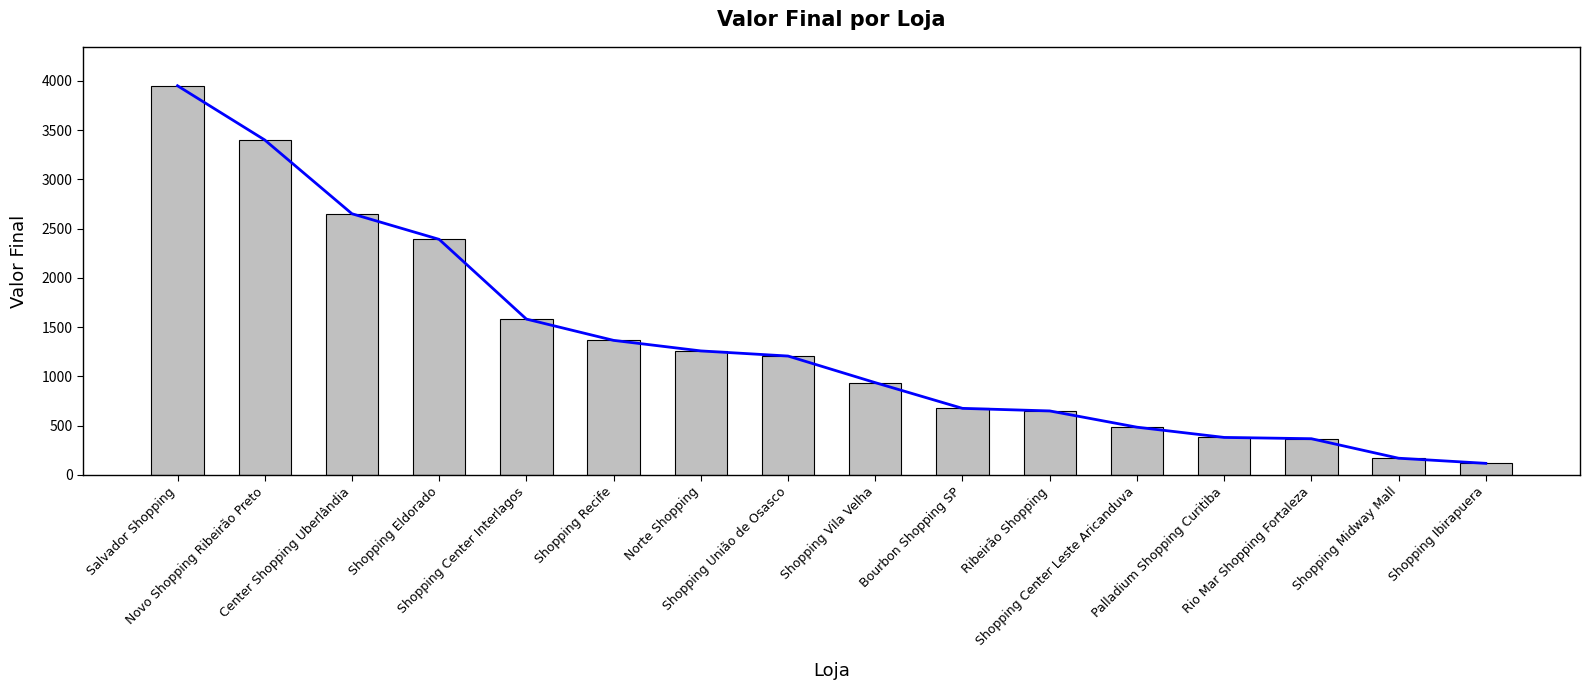

What is the maximum value shown in the chart?

3950